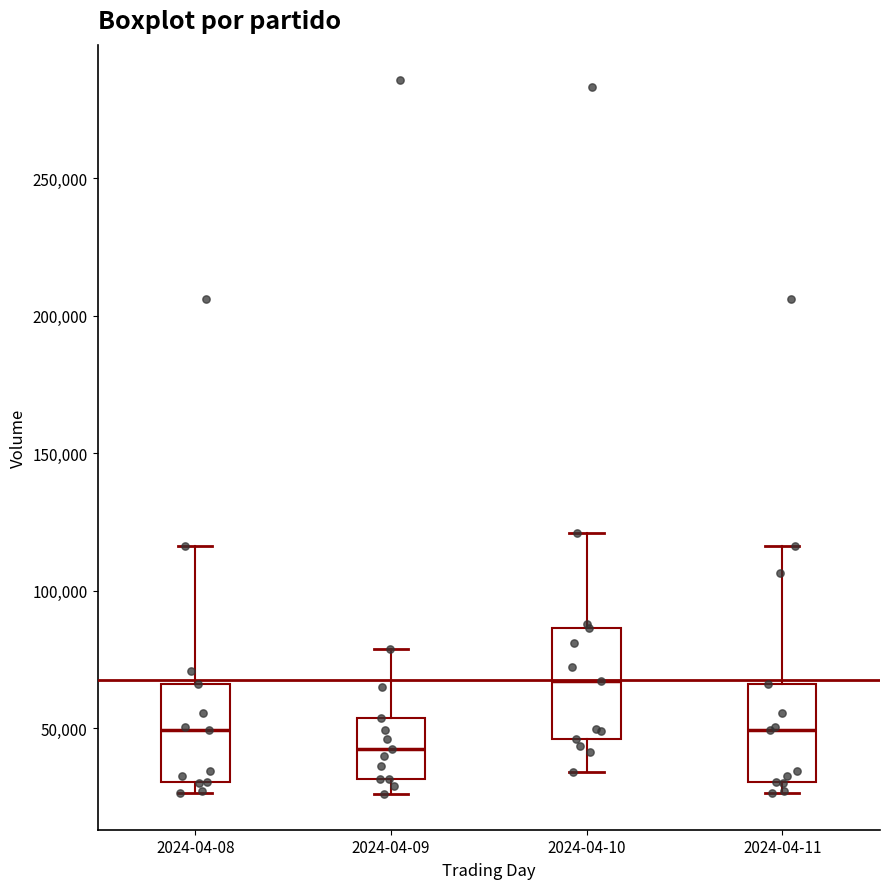

Where does the upper whisker of the box for 2024-04-08 end on the y-axis? The values are not printed on the chart, so give them approximately, as read against the axis.

115000